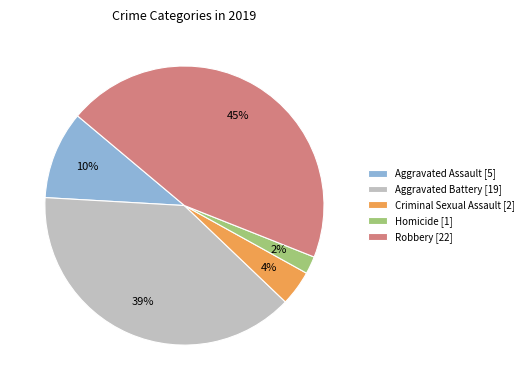

Does Criminal Sexual Assault represent more than half of the total?

No